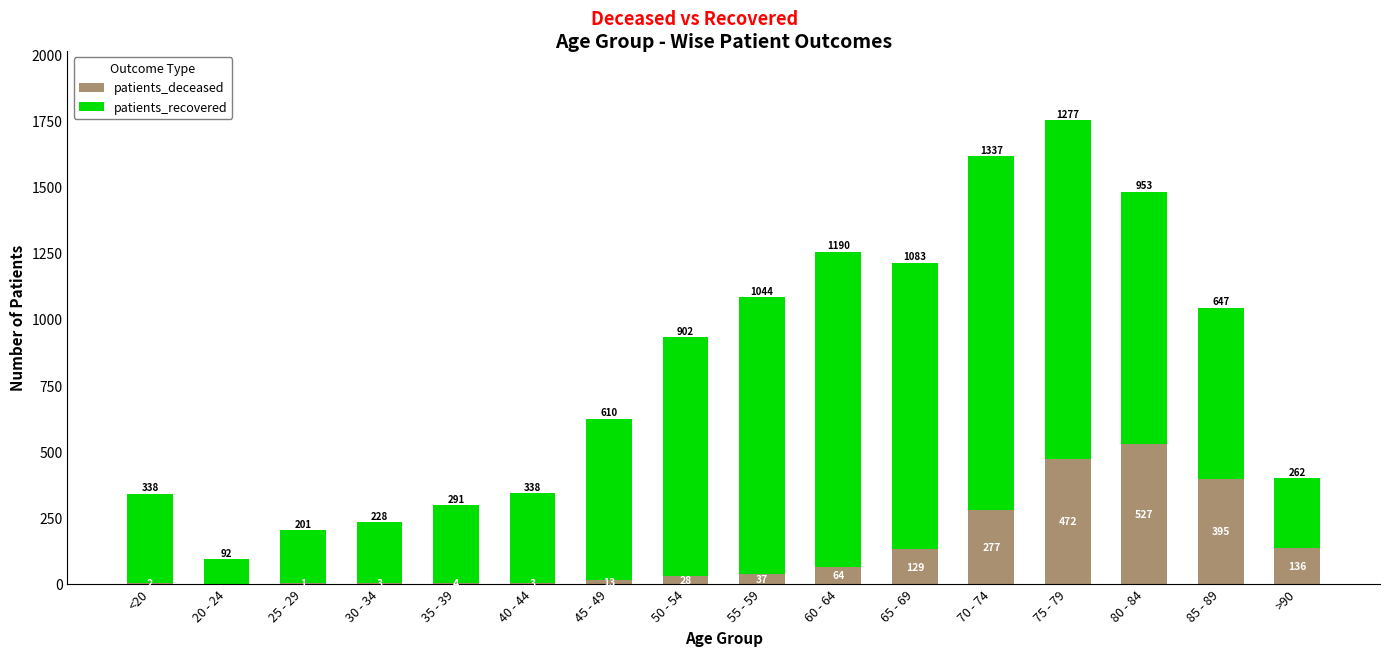

What is the sum of the patients_deceased values at >90 and 40 - 44?

139